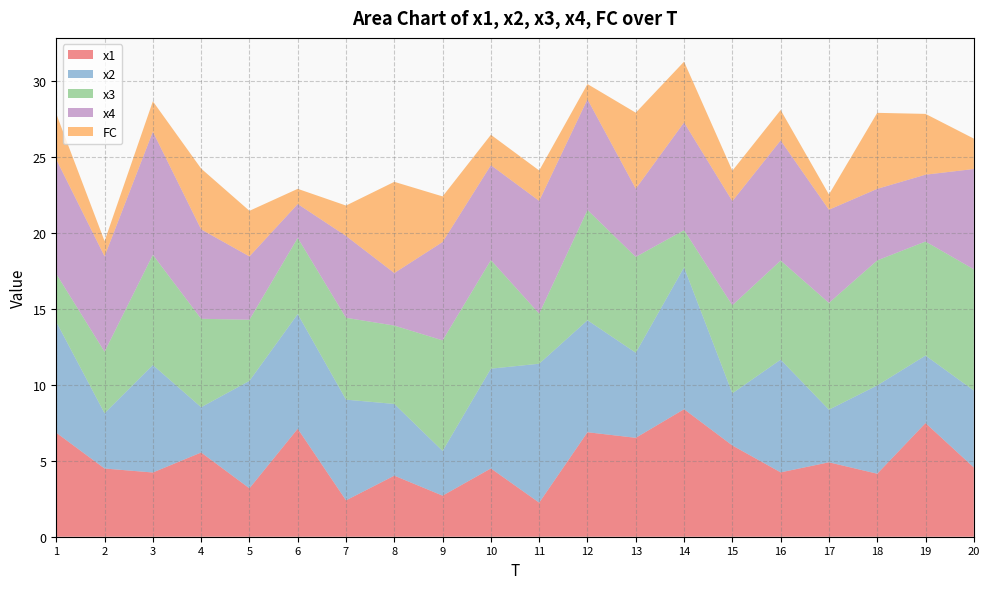

Reading right to left, transcribe all the data shown in this chart.

x1: 4.6	7.5	4.1	4.9	4.2	6.0	8.4	6.5	6.9	2.2	4.5	2.7	4.0	2.4	7.1	3.2	5.5	4.2	4.5	6.8
x2: 5.1	4.4	5.8	3.5	7.4	3.4	9.3	5.6	7.4	9.1	6.6	2.9	4.7	6.6	7.5	7.1	3.0	7.1	3.6	7.3
x3: 8.0	7.5	8.2	7.0	6.5	5.8	2.4	6.3	7.3	3.3	7.1	7.3	5.2	5.4	5.0	4.0	5.8	7.3	4.0	3.2
x4: 6.6	4.4	4.7	6.1	7.9	6.9	7.1	4.5	7.3	7.4	6.2	6.5	3.5	5.4	2.2	4.2	5.9	8.1	6.3	7.5
FC: 2.0	4.0	5.0	1.0	2.0	2.0	4.0	5.0	1.0	2.0	2.0	3.0	6.0	2.0	1.0	3.0	4.0	2.0	1.0	3.0